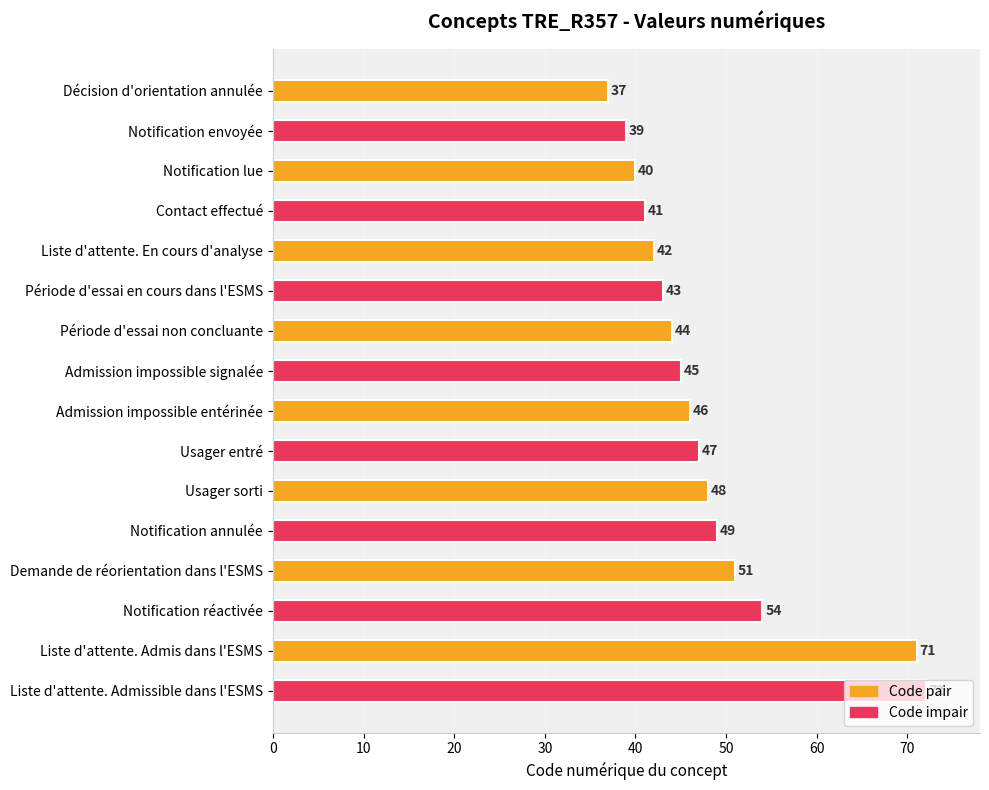

What is the average value?

48